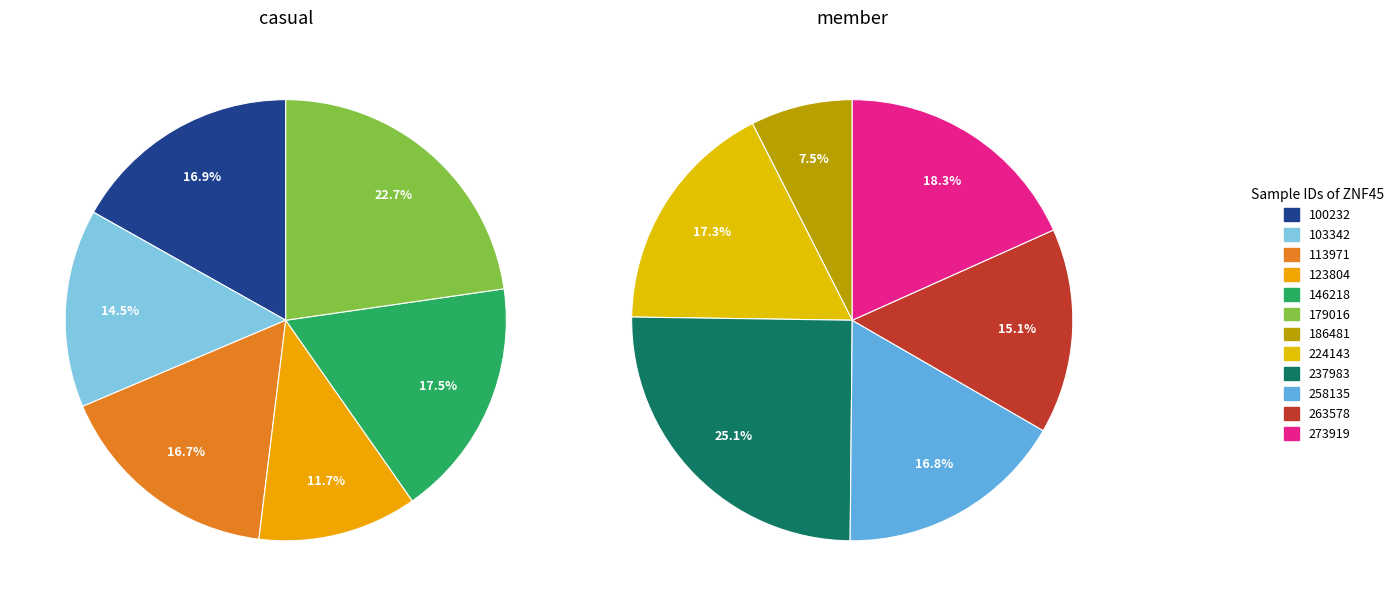

Does any single category account for the majority?

No